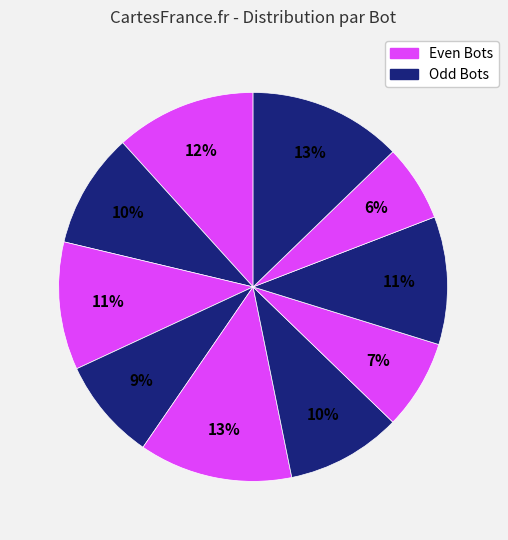

What is the smallest slice in the pie chart?

Bot 8